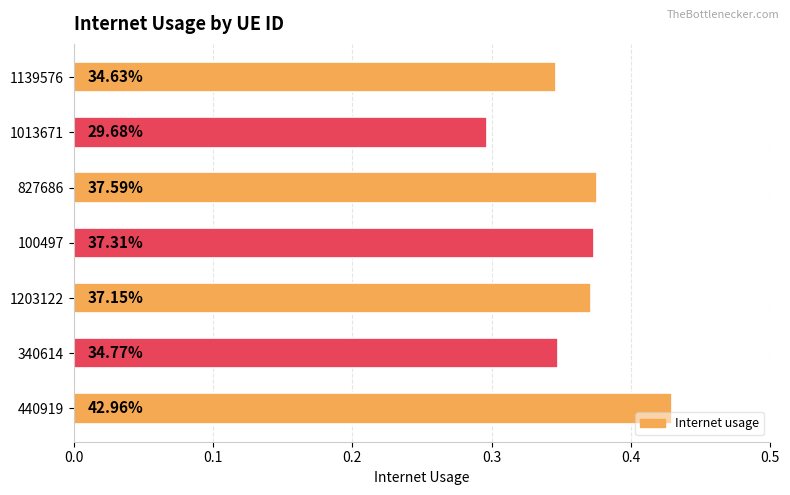

How many bars are there in total?

7